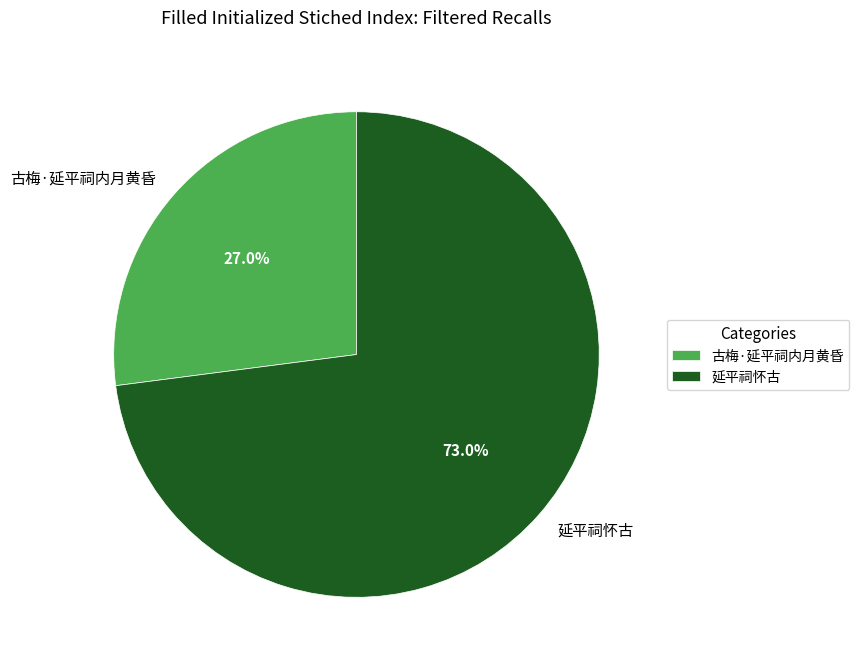

Which category has the smallest portion of the pie?

古梅·延平祠内月黄昏